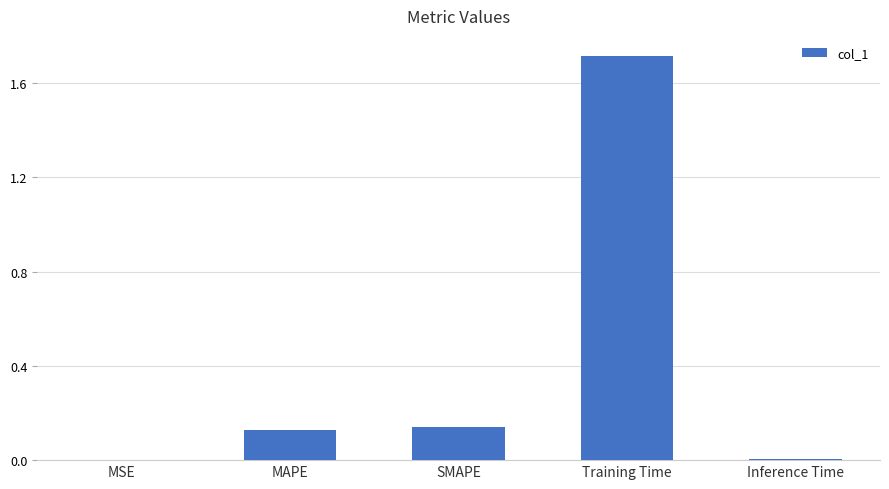

The chart shows a value of 0.0 at Inference Time. True or false?

True